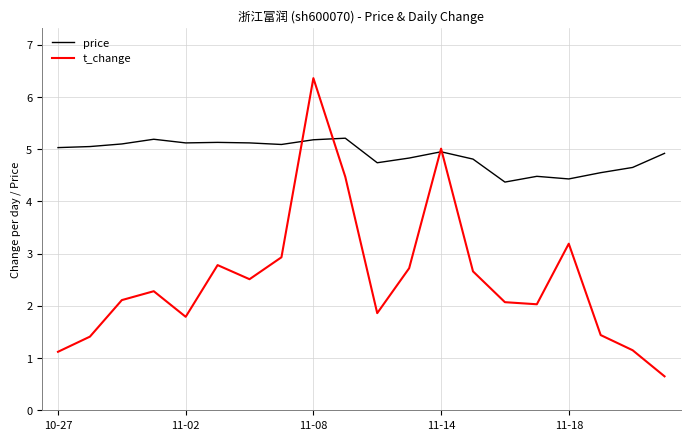

What is the maximum value for price?

5.2